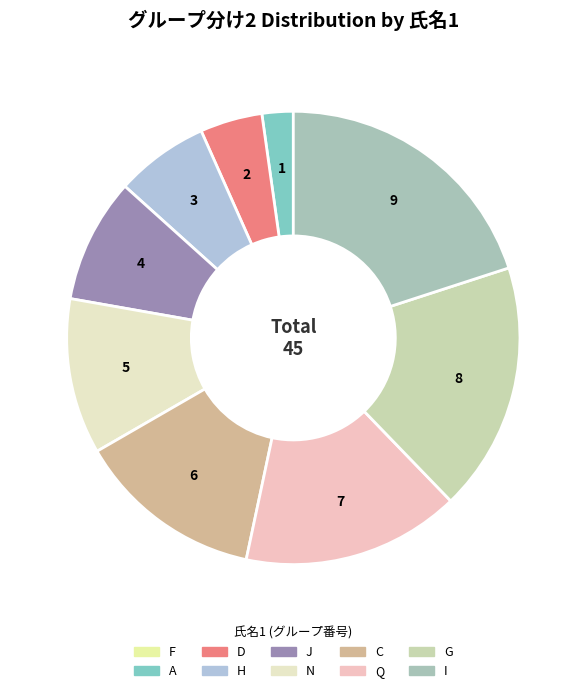

Combined, what portion of the pie is G and A?

20.0%